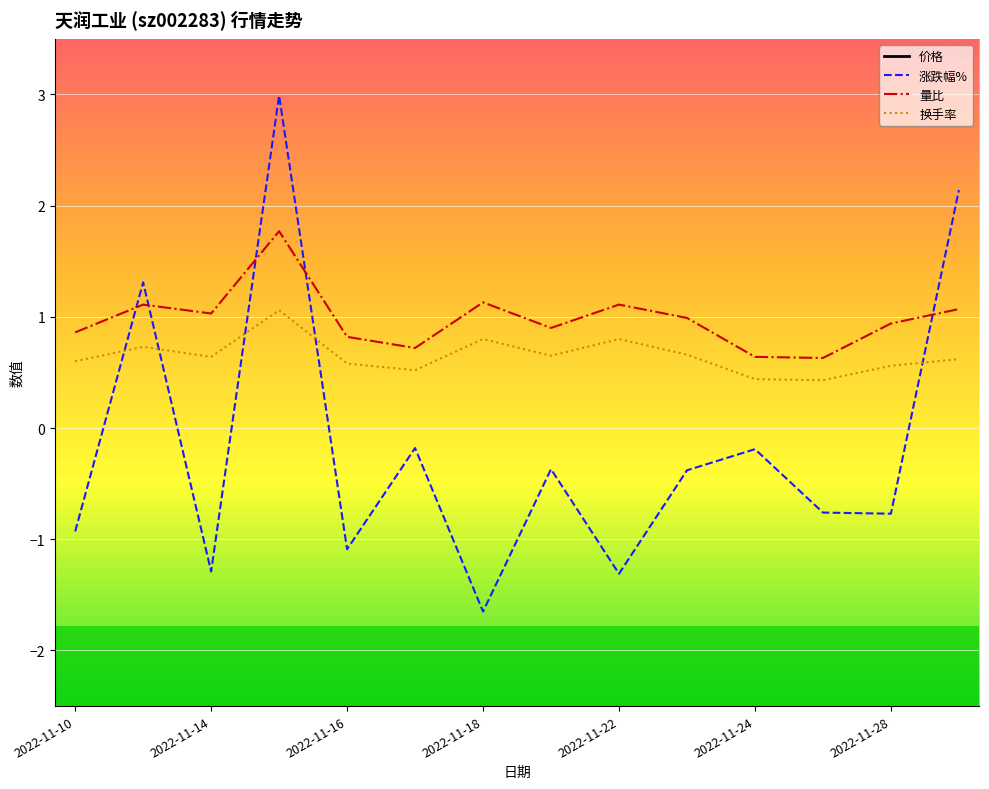

How many lines are shown in the chart?

4